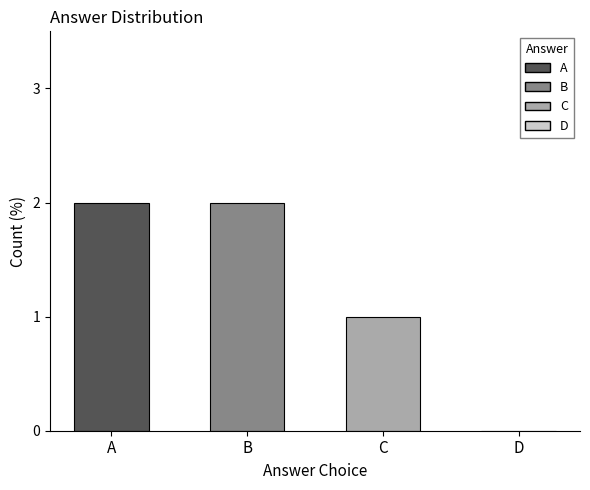

Which has a higher value, B or D?

B